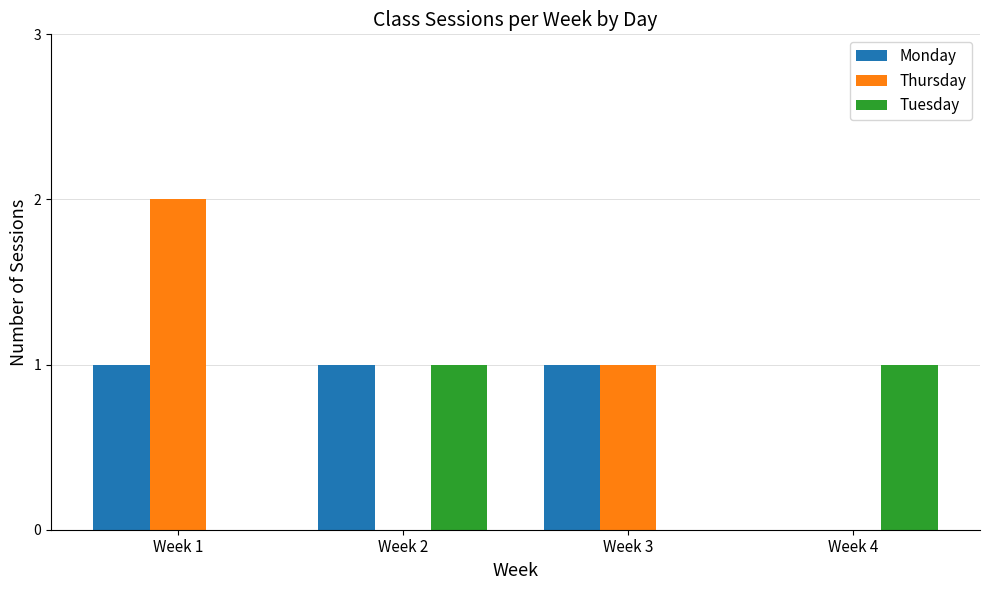

At which category is the sum across all series the highest?

Week 1